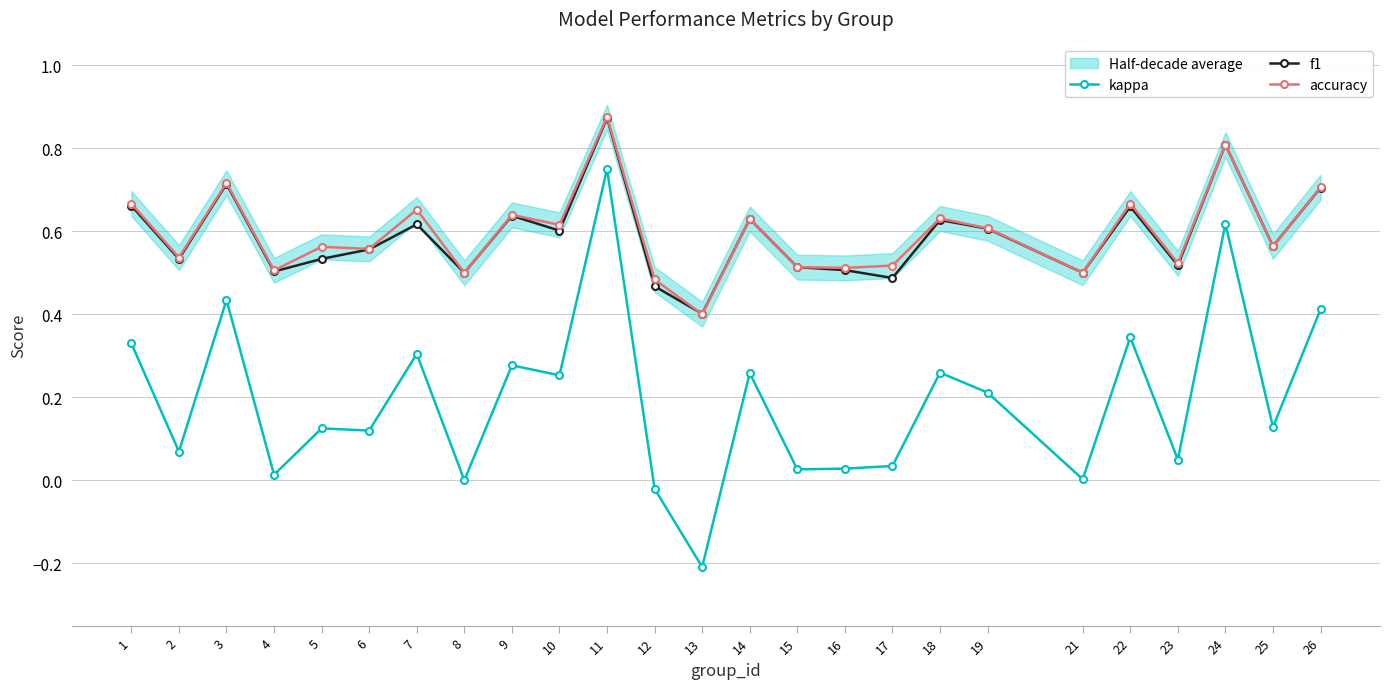

List the labels in order of accuracy value, largest first.

11, 24, 3, 26, 1, 22, 7, 9, 18, 14, 10, 19, 25, 5, 6, 2, 23, 17, 15, 16, 4, 8, 21, 12, 13